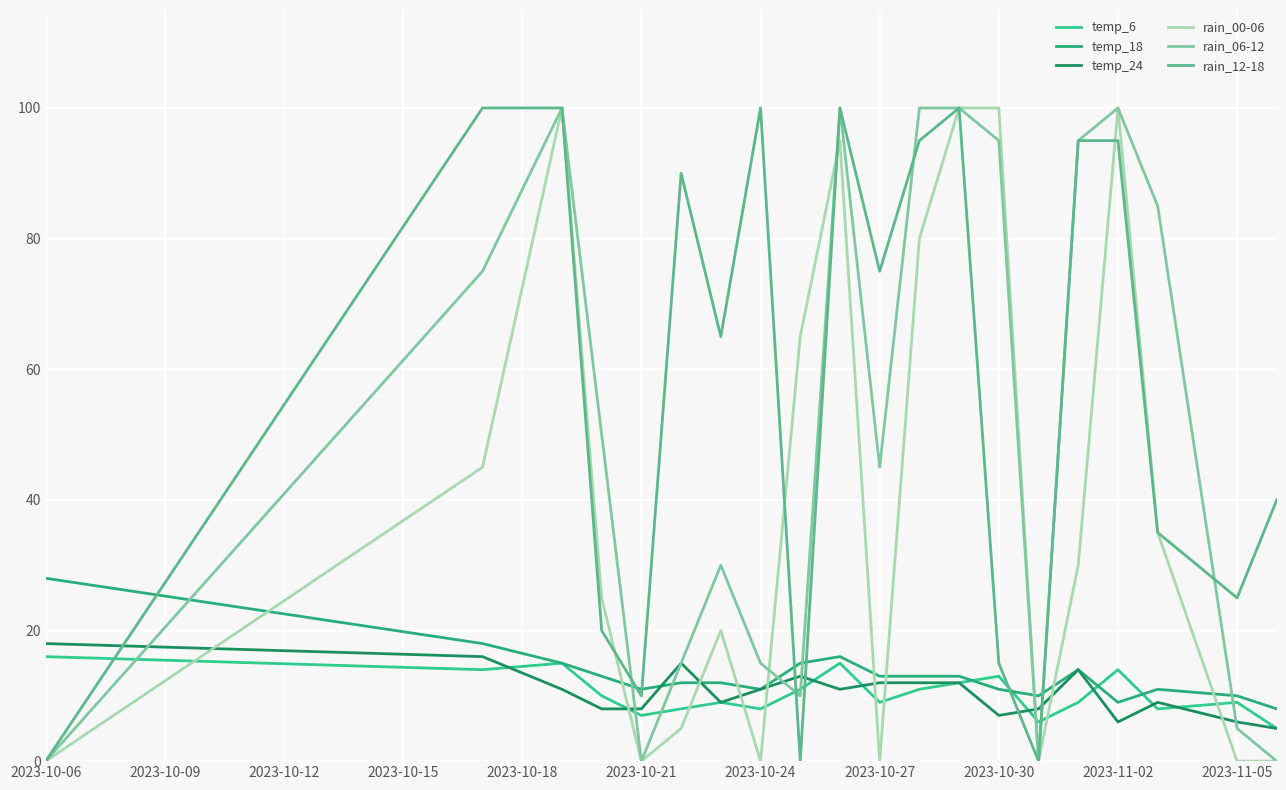

In rain_12-18, how many points are lower than both neighbors (excluding endpoints)?

6